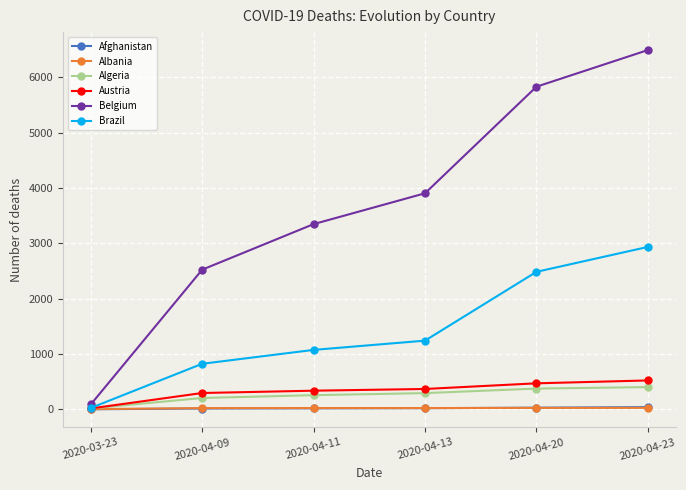

Read the Algeria value at 2020-04-20.

375